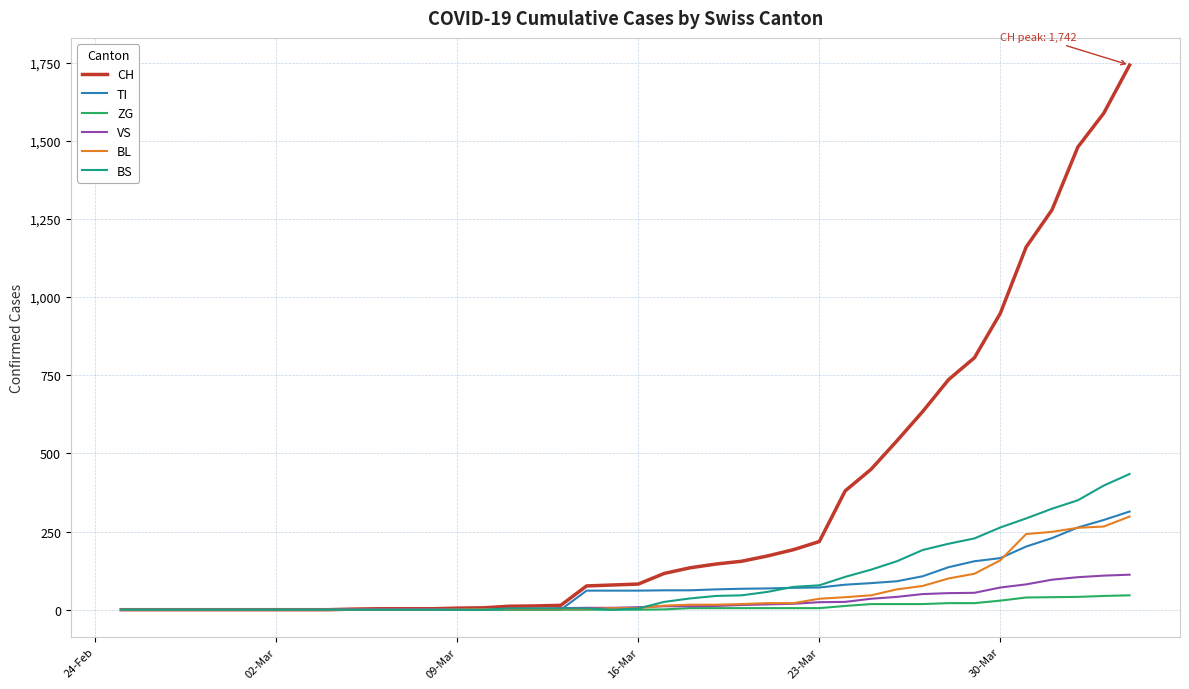

What is the maximum value for TI?

314